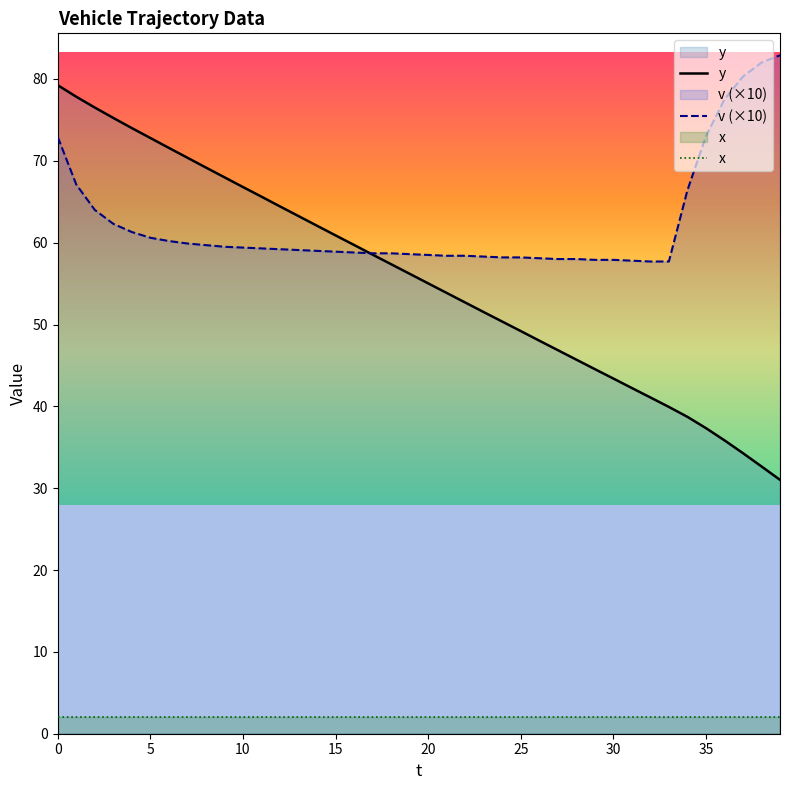

The y series shows 30.7 at 0. True or false?

False